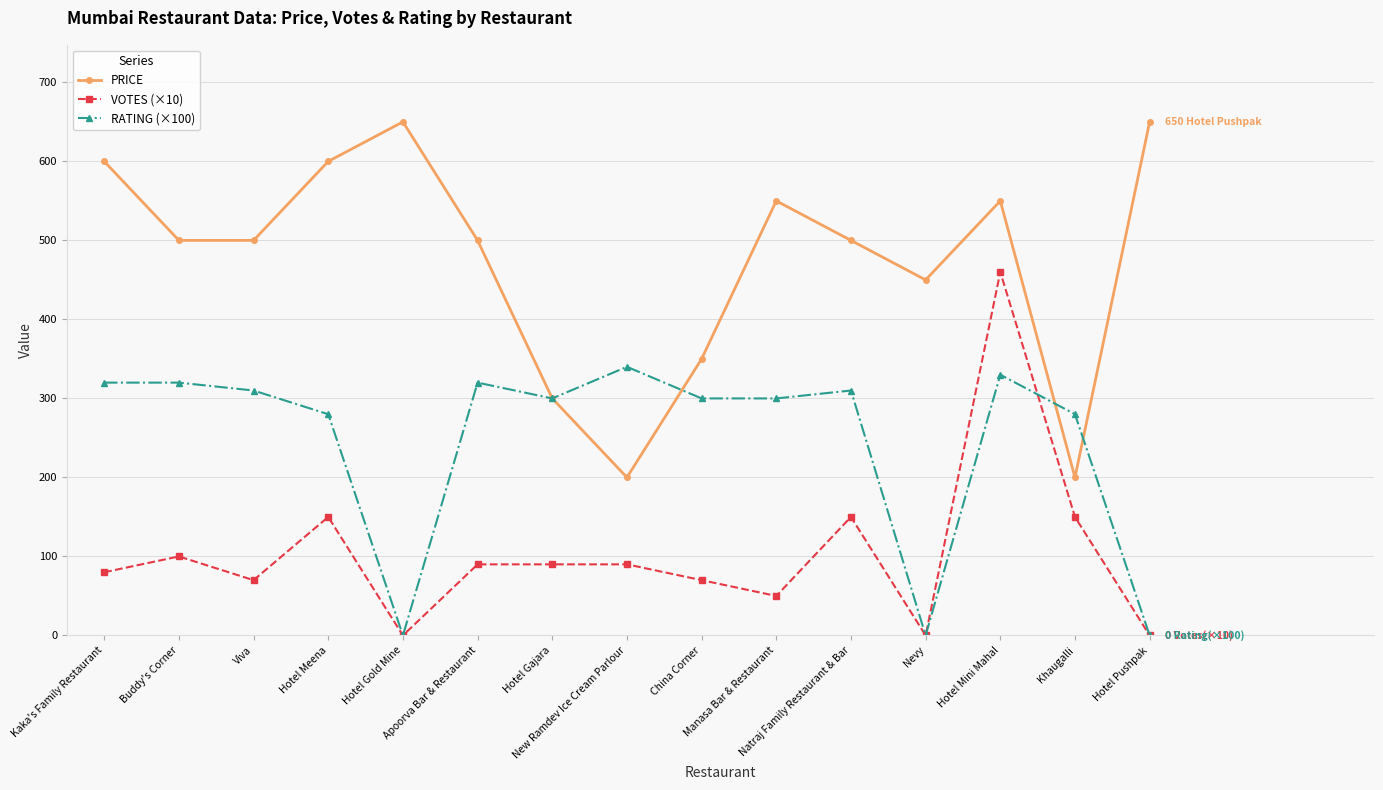

What is the sum of all VOTES (×10) values?

1550